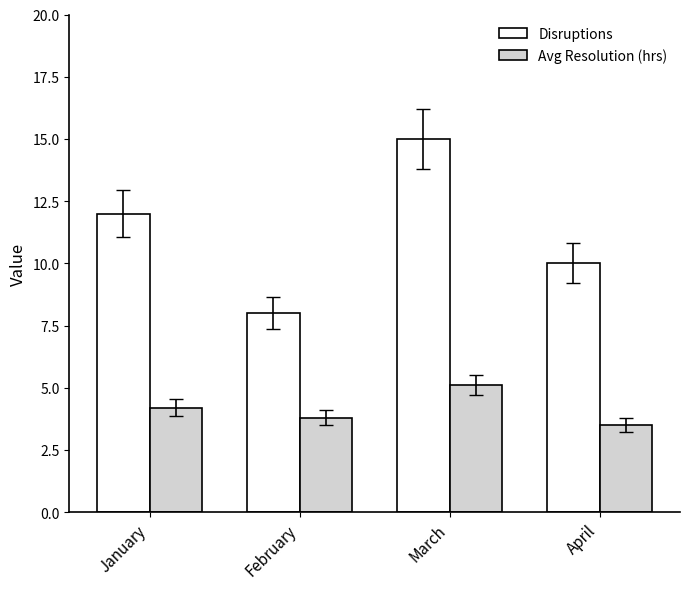

What is the sum of the Avg Resolution (hrs) values at March and April?

8.6